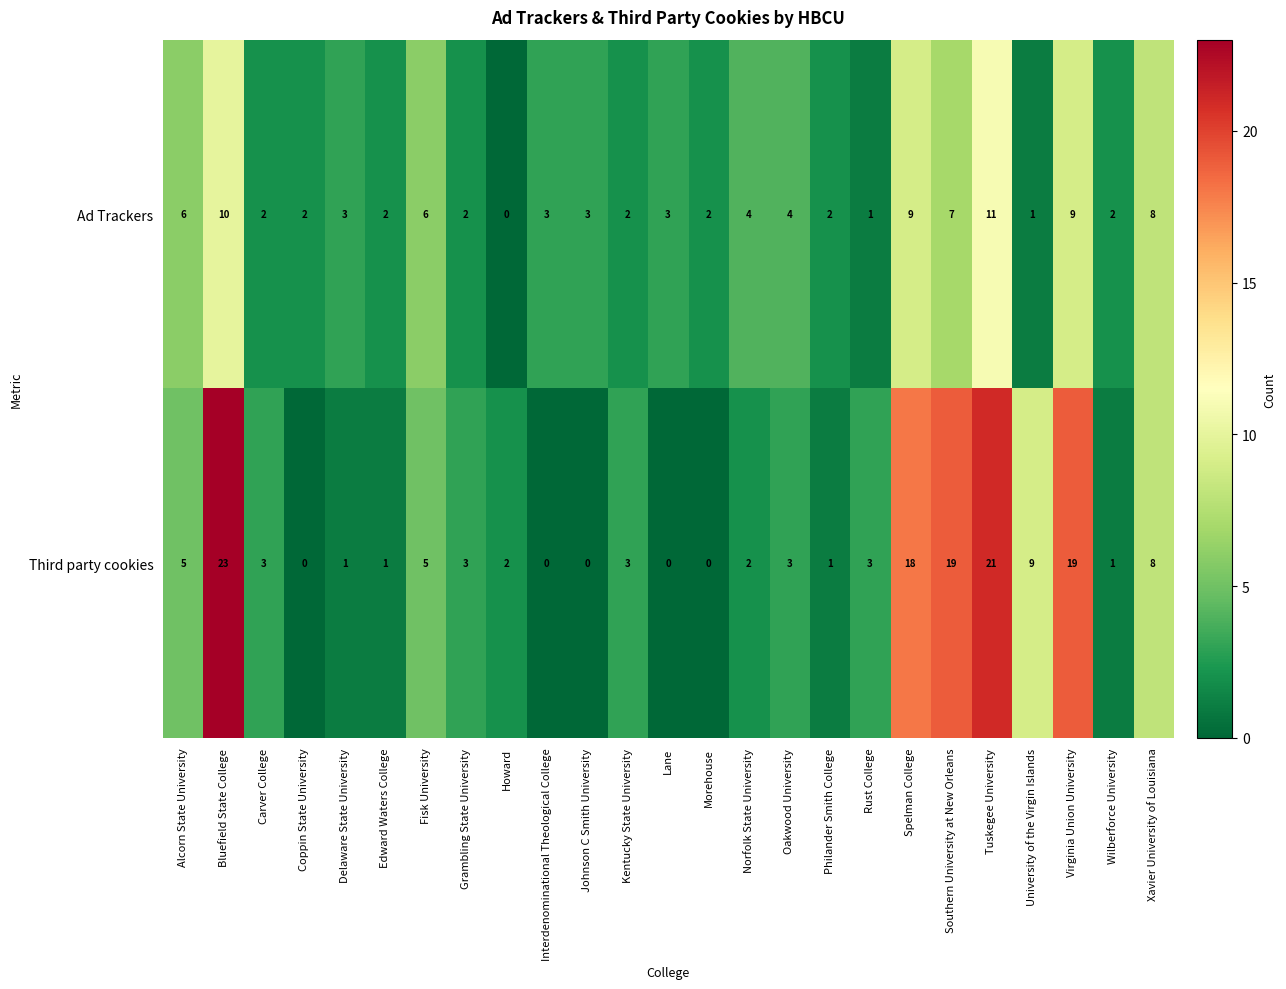

What is the difference between the second highest and minimum values in the Ad Trackers series?

10